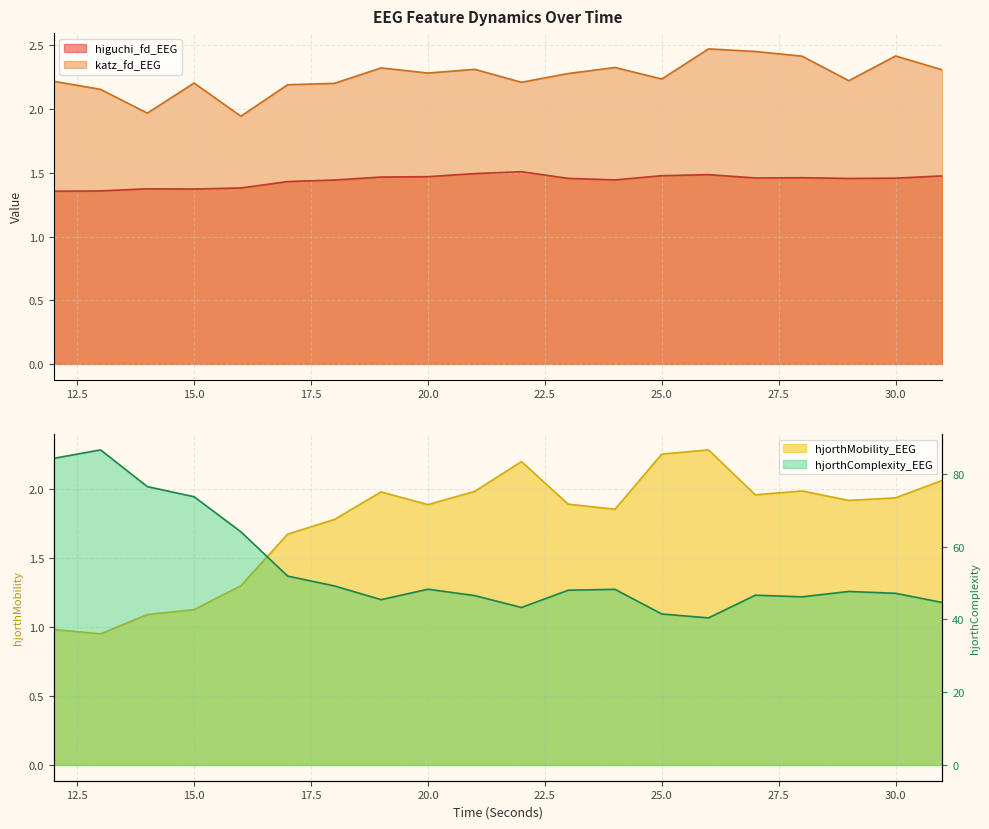

Reading left to right, extract all data points from this chart.

higuchi_fd_EEG: 12=1.4	13=1.4	14=1.4	15=1.4	16=1.4	17=1.4	18=1.4	19=1.5	20=1.5	21=1.5	22=1.5	23=1.5	24=1.4	25=1.5	26=1.5	27=1.5	28=1.5	29=1.5	30=1.5	31=1.5
katz_fd_EEG: 12=2.2	13=2.2	14=2.0	15=2.2	16=1.9	17=2.2	18=2.2	19=2.3	20=2.3	21=2.3	22=2.2	23=2.3	24=2.3	25=2.2	26=2.5	27=2.5	28=2.4	29=2.2	30=2.4	31=2.3
hjorthMobility_EEG: 12=1.0	13=1.0	14=1.1	15=1.1	16=1.3	17=1.7	18=1.8	19=2.0	20=1.9	21=2.0	22=2.2	23=1.9	24=1.9	25=2.3	26=2.3	27=2.0	28=2.0	29=1.9	30=1.9	31=2.1
hjorthComplexity_EEG: 12=84.3	13=86.6	14=76.5	15=73.7	16=64.1	17=51.9	18=49.2	19=45.4	20=48.3	21=46.5	22=43.3	23=48.0	24=48.3	25=41.5	26=40.4	27=46.7	28=46.2	29=47.7	30=47.2	31=44.6